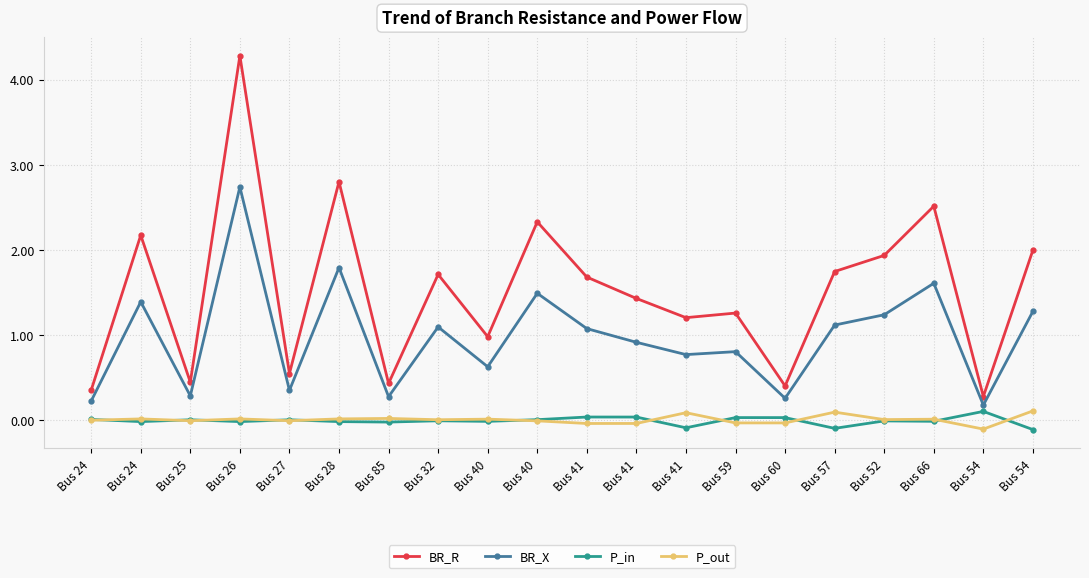

What is the label of the 3rd point from the left?

Bus 25